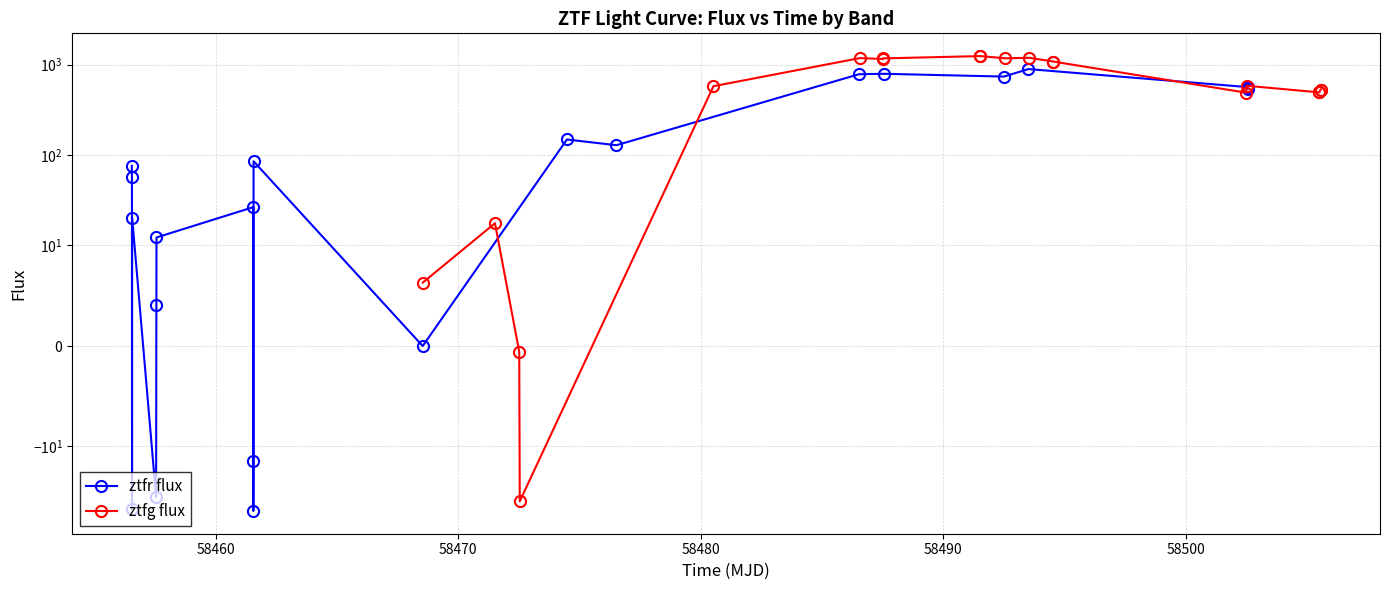

How many values in ztfr flux are below zero?

5